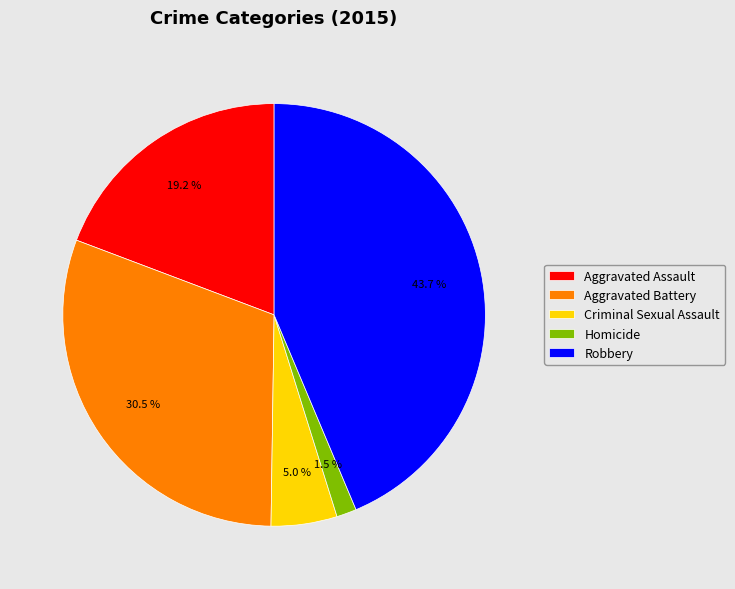

What is the smallest slice in the pie chart?

Homicide